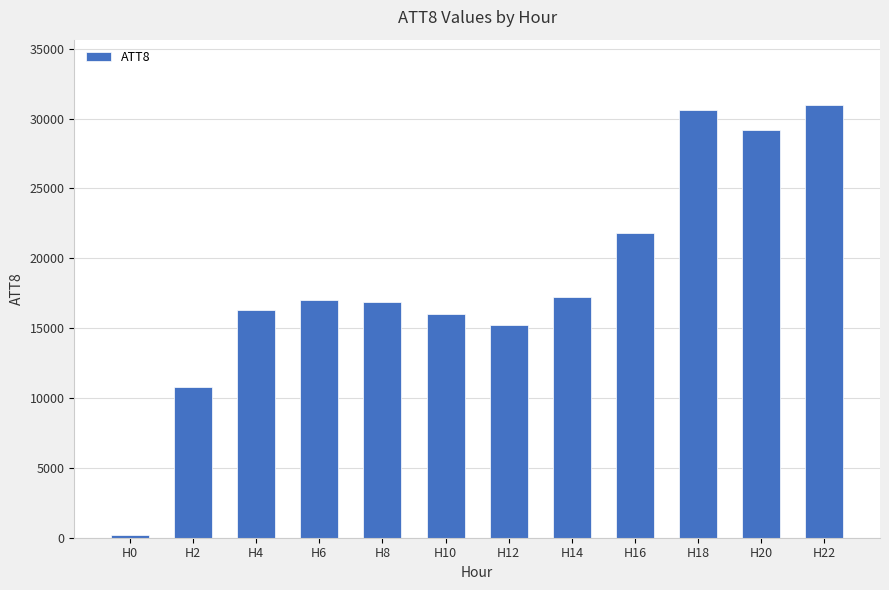

At which category does the chart reach its minimum across all series?

H0